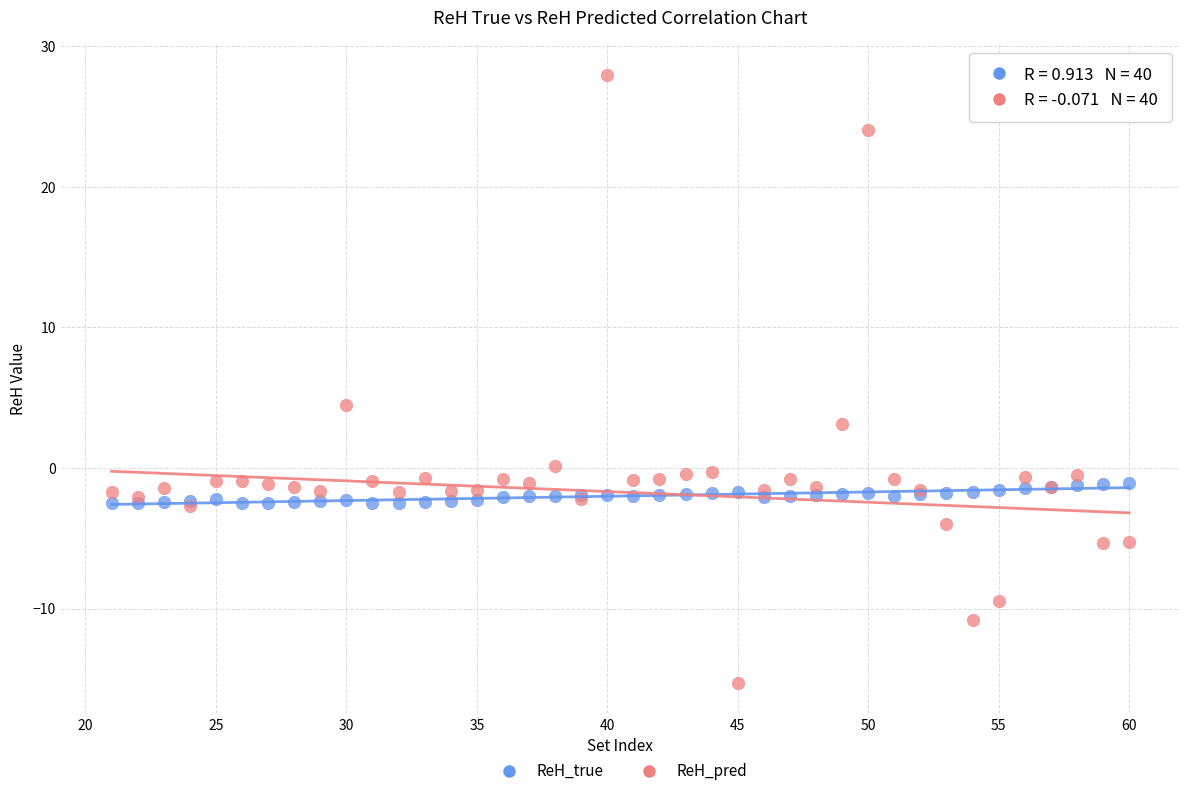

What are all the series names shown in the legend?

ReH_true, ReH_pred